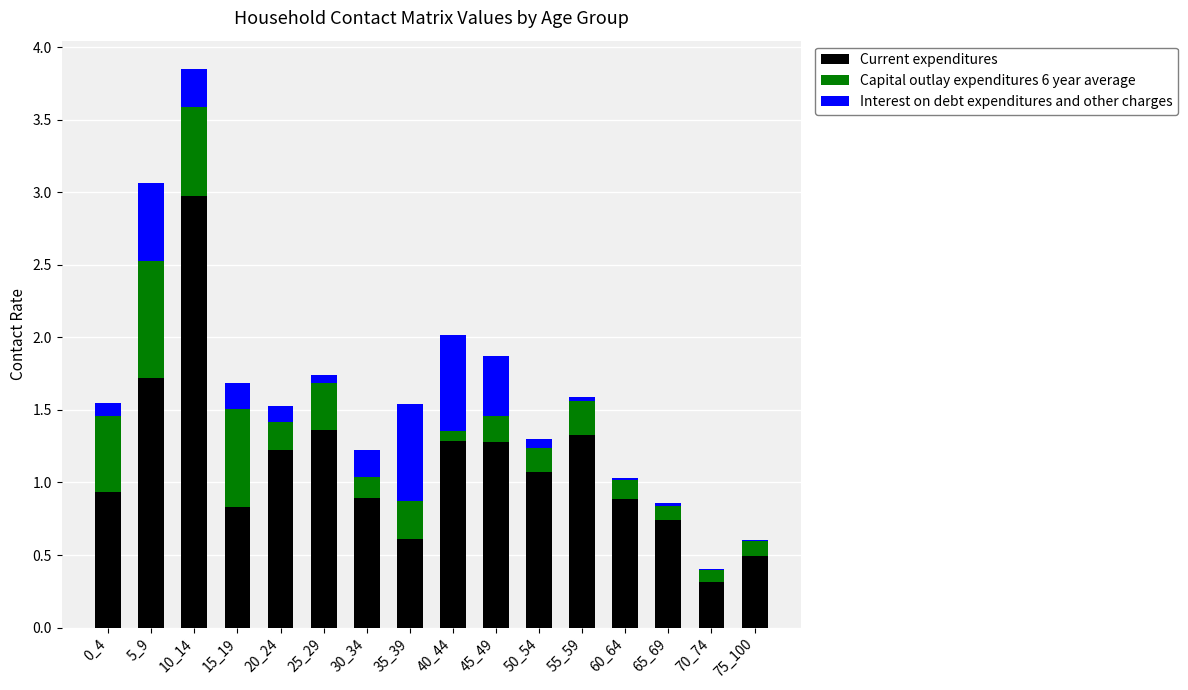

What is the approximate value of Current expenditures at 75_100?

0.5